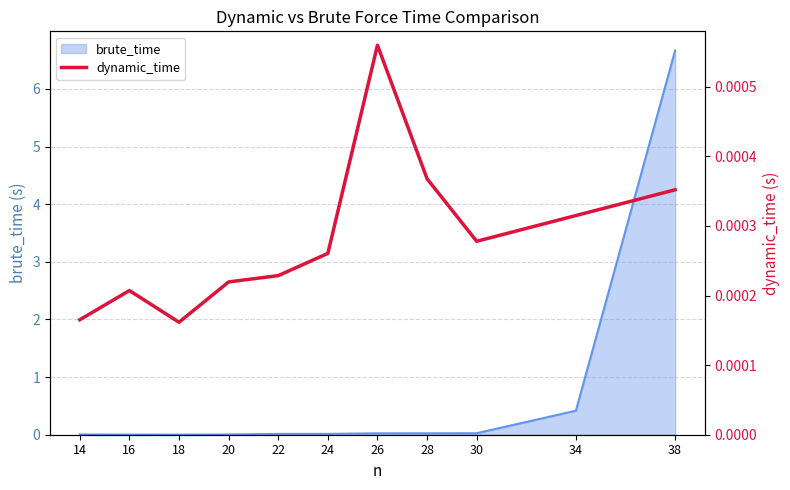

At which label does brute_time reach its peak?

38